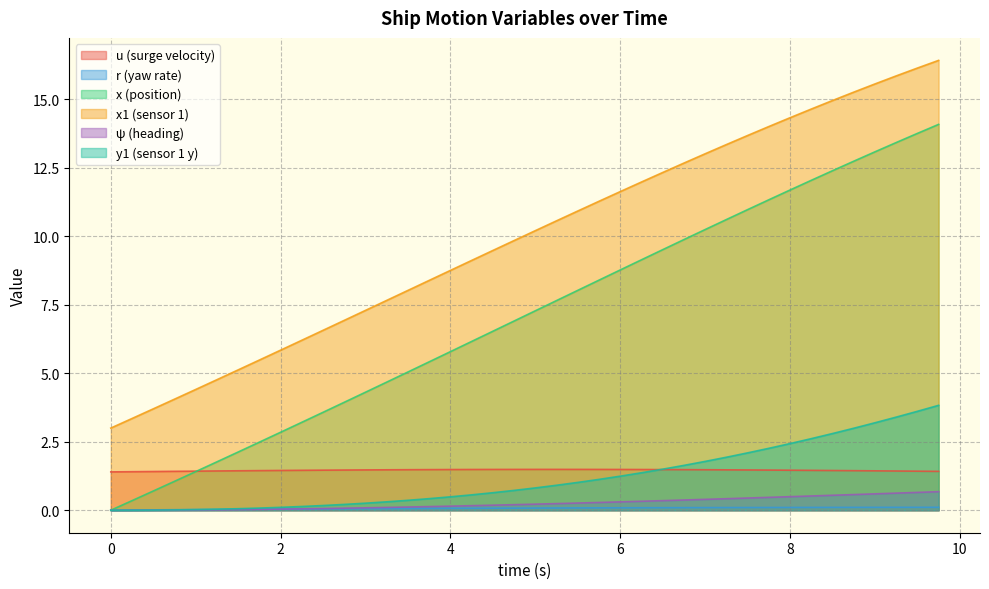

What is the maximum value for x?

14.1